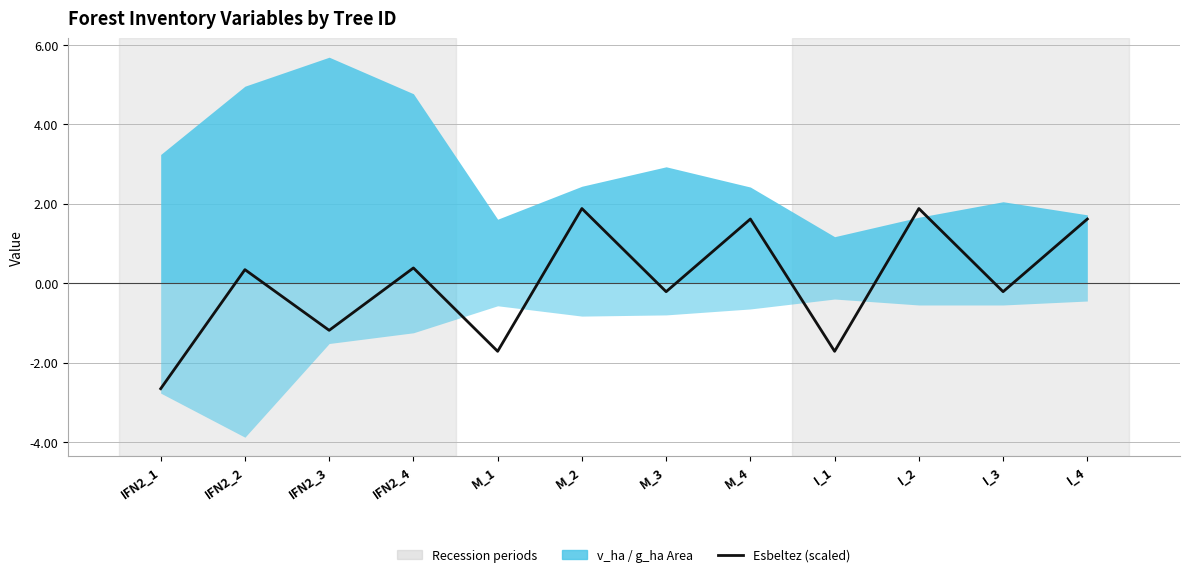

Rank the categories by value from highest to lowest.

M_2, I_2, M_4, I_4, IFN2_4, IFN2_2, M_3, I_3, IFN2_3, M_1, I_1, IFN2_1